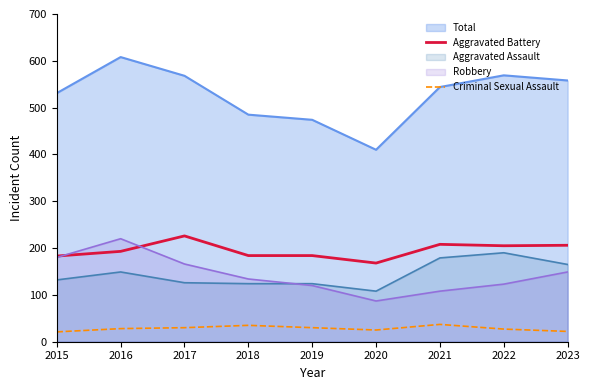

Where is the first local minimum for Aggravated Battery?

2020